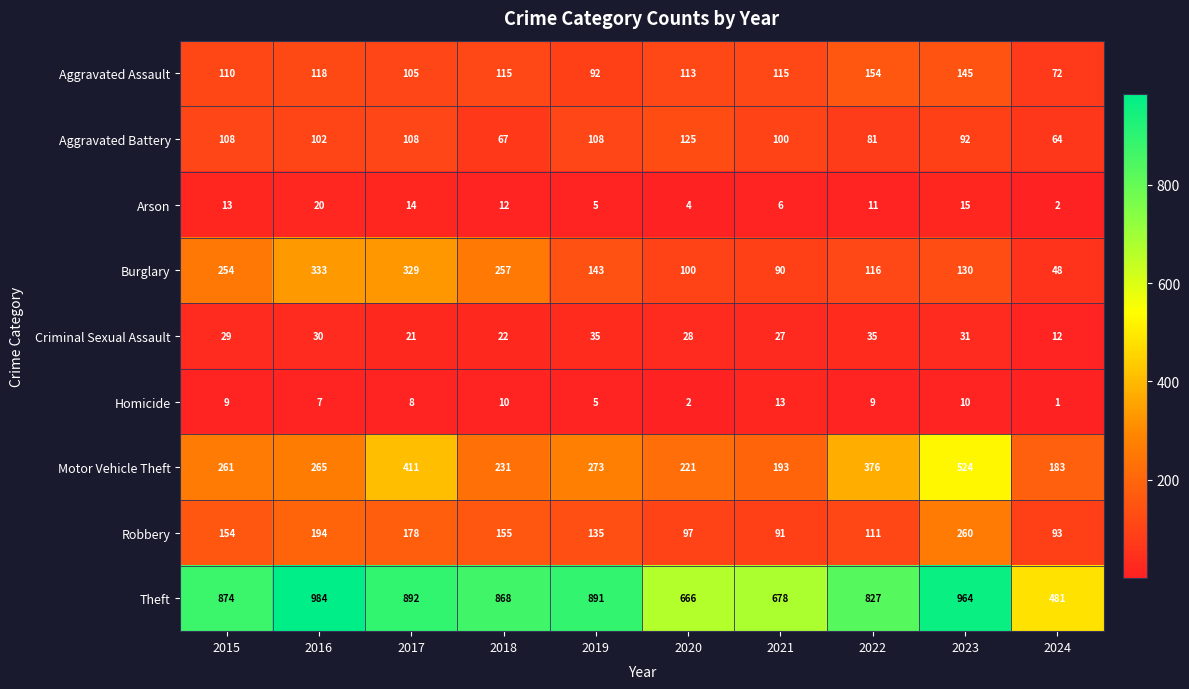

Is it true that Homicide equals 9 at 2022?

True